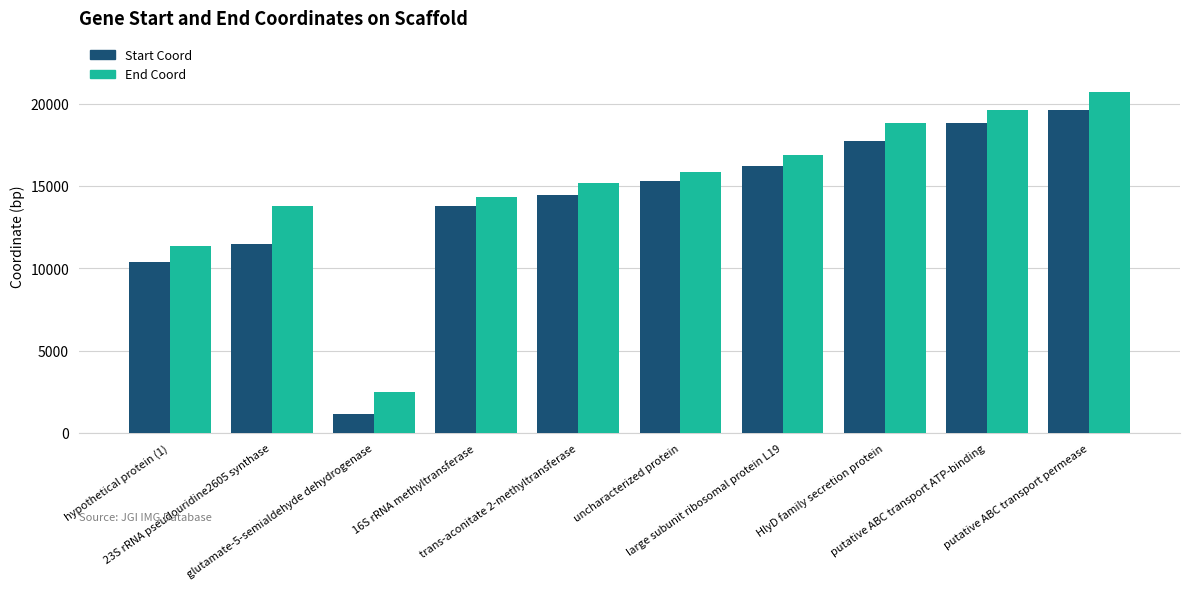

At which category does the chart reach its peak across all series?

putative ABC transport permease